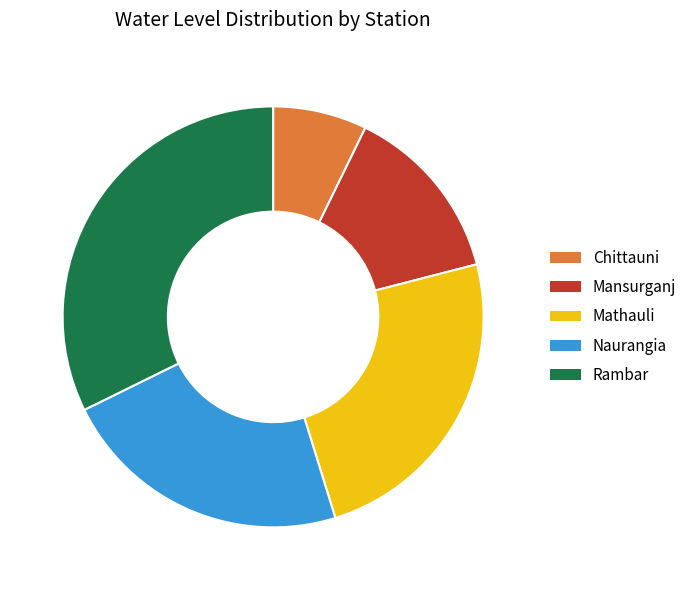

Count the number of slices in the pie.

5